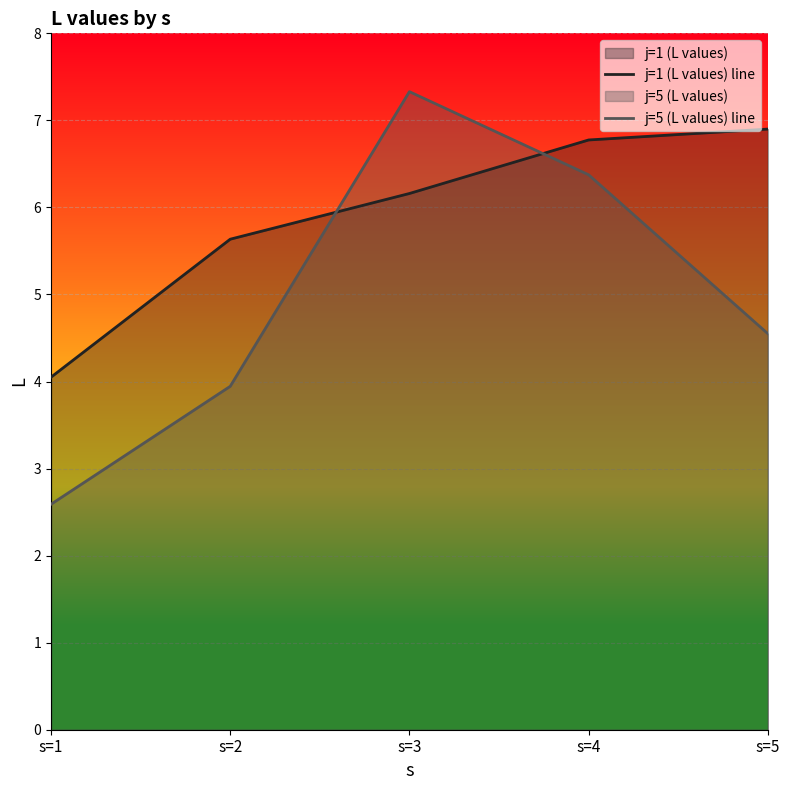

Reading right to left, transcribe all the data shown in this chart.

j=1 (L values) line: s=5=6.9	s=4=6.8	s=3=6.2	s=2=5.6	s=1=4.0
j=5 (L values) line: s=5=4.5	s=4=6.4	s=3=7.3	s=2=3.9	s=1=2.6